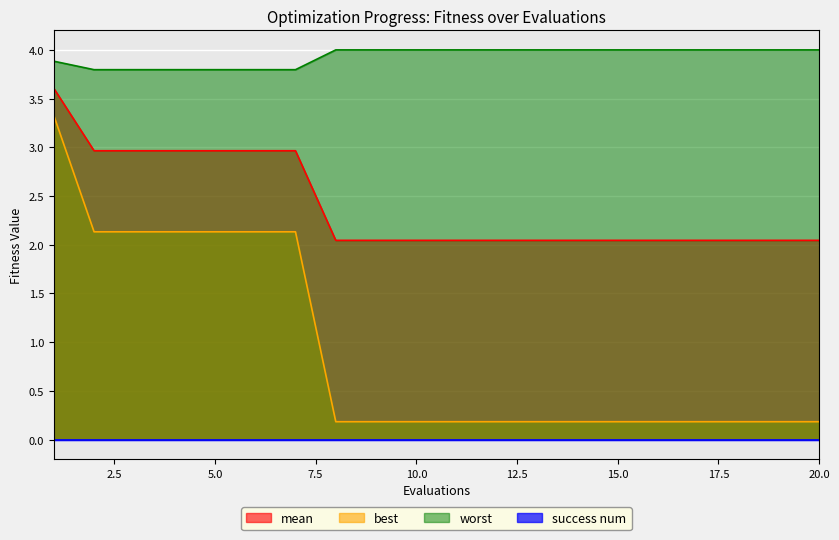

What is the lowest value of the worst series?

3.8